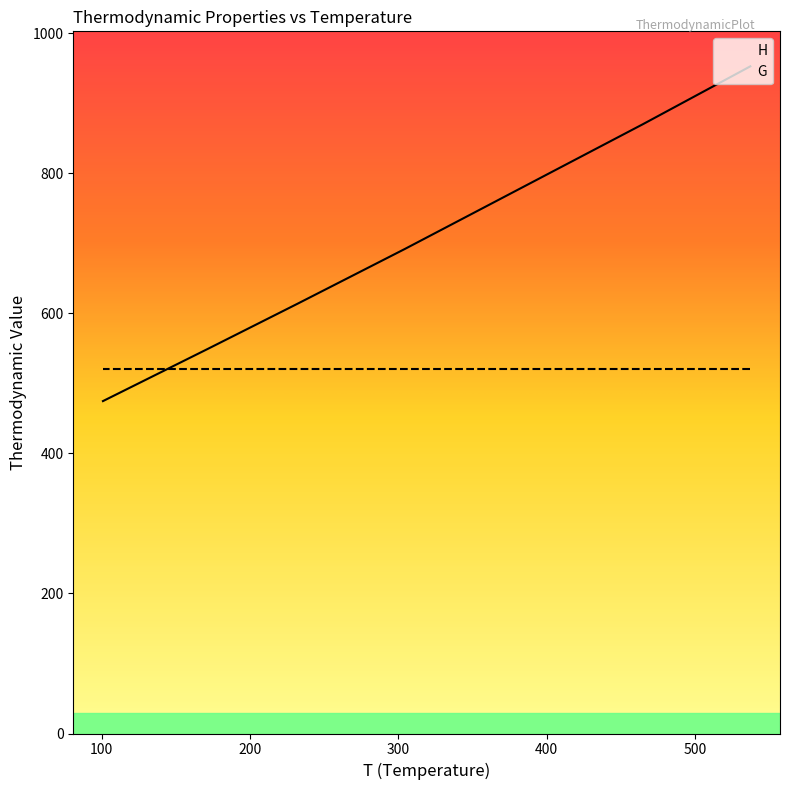

True or false: P has a value of 0.2 at PPND-IND.

False